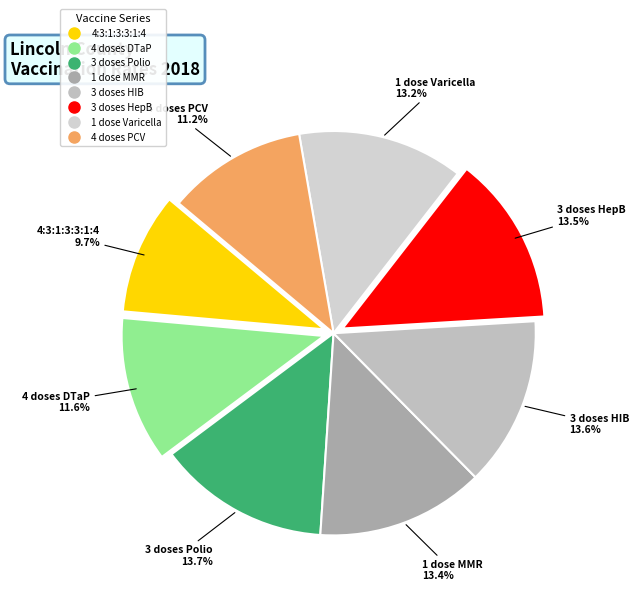

To the nearest percent, what is the average slice percentage?

12%